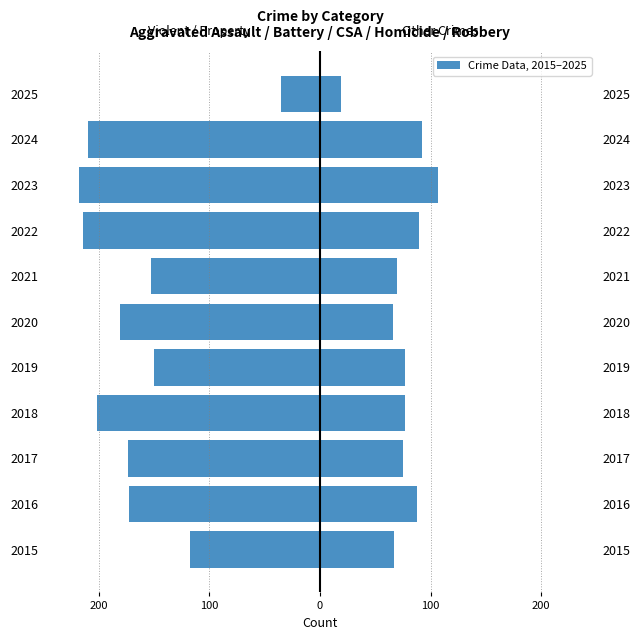

Is it true that Aggravated Assault + Robbery equals -35 at 2025?

True